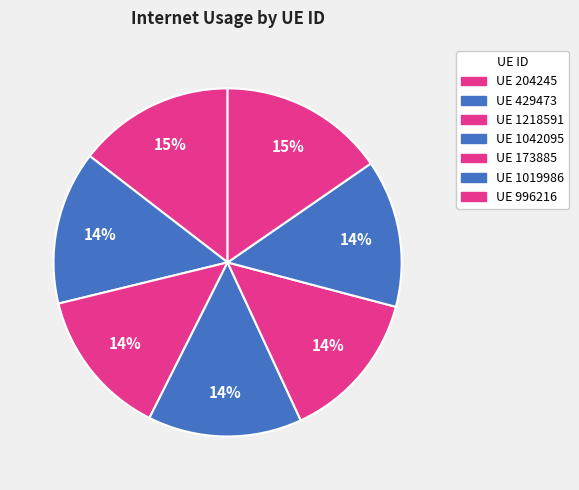

Which slice is the largest?

996216